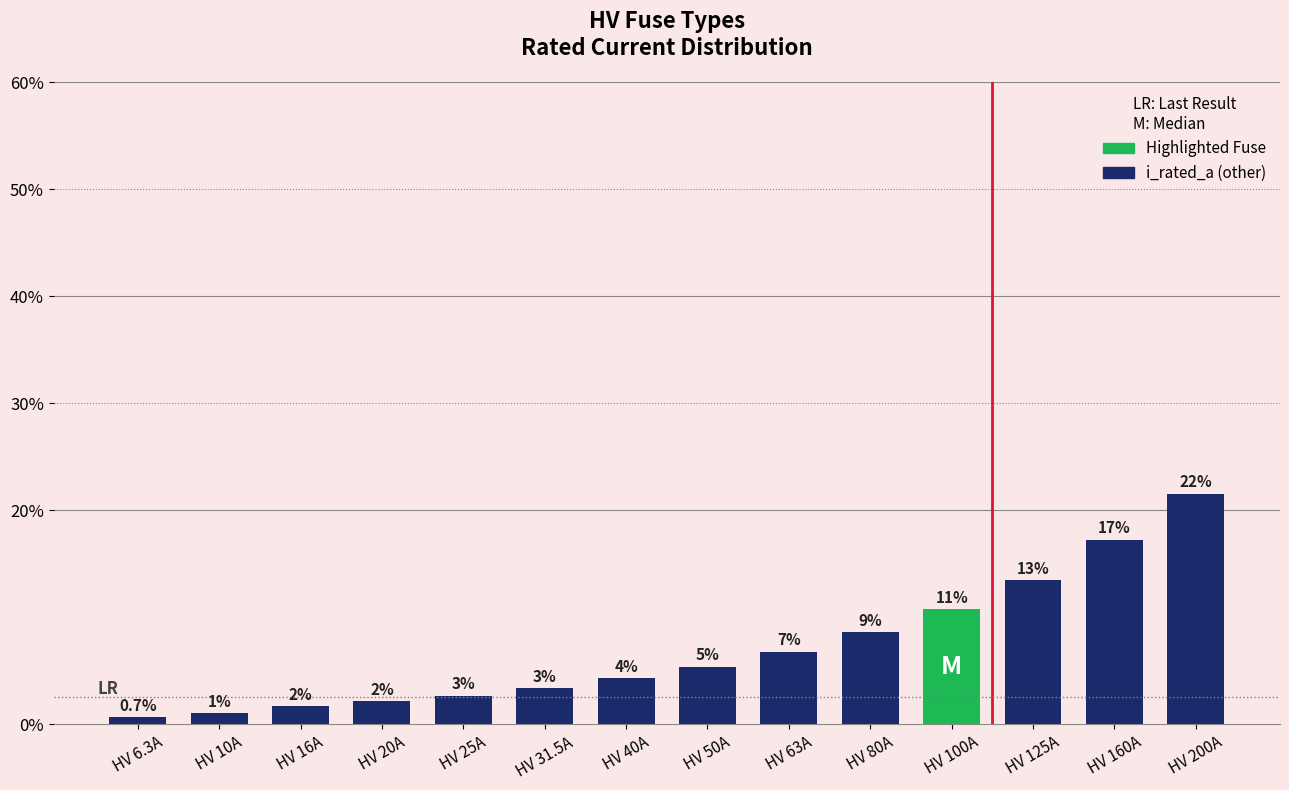

Rank the categories by value from lowest to highest.

HV 6.3A, HV 10A, HV 16A, HV 20A, HV 25A, HV 31.5A, HV 40A, HV 50A, HV 63A, HV 80A, HV 100A, HV 125A, HV 160A, HV 200A